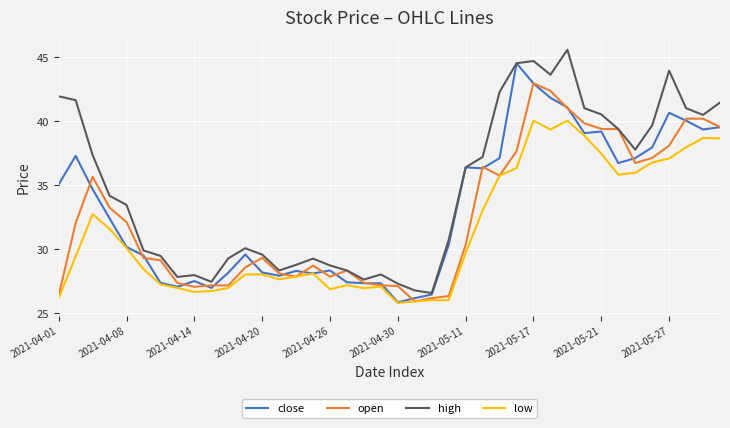

Which series has the largest total across all categories?

high